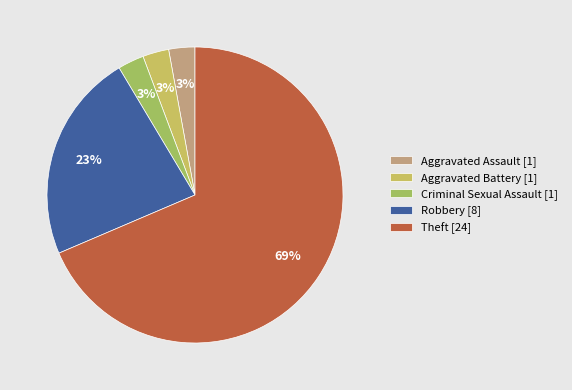

Count the number of slices in the pie.

5